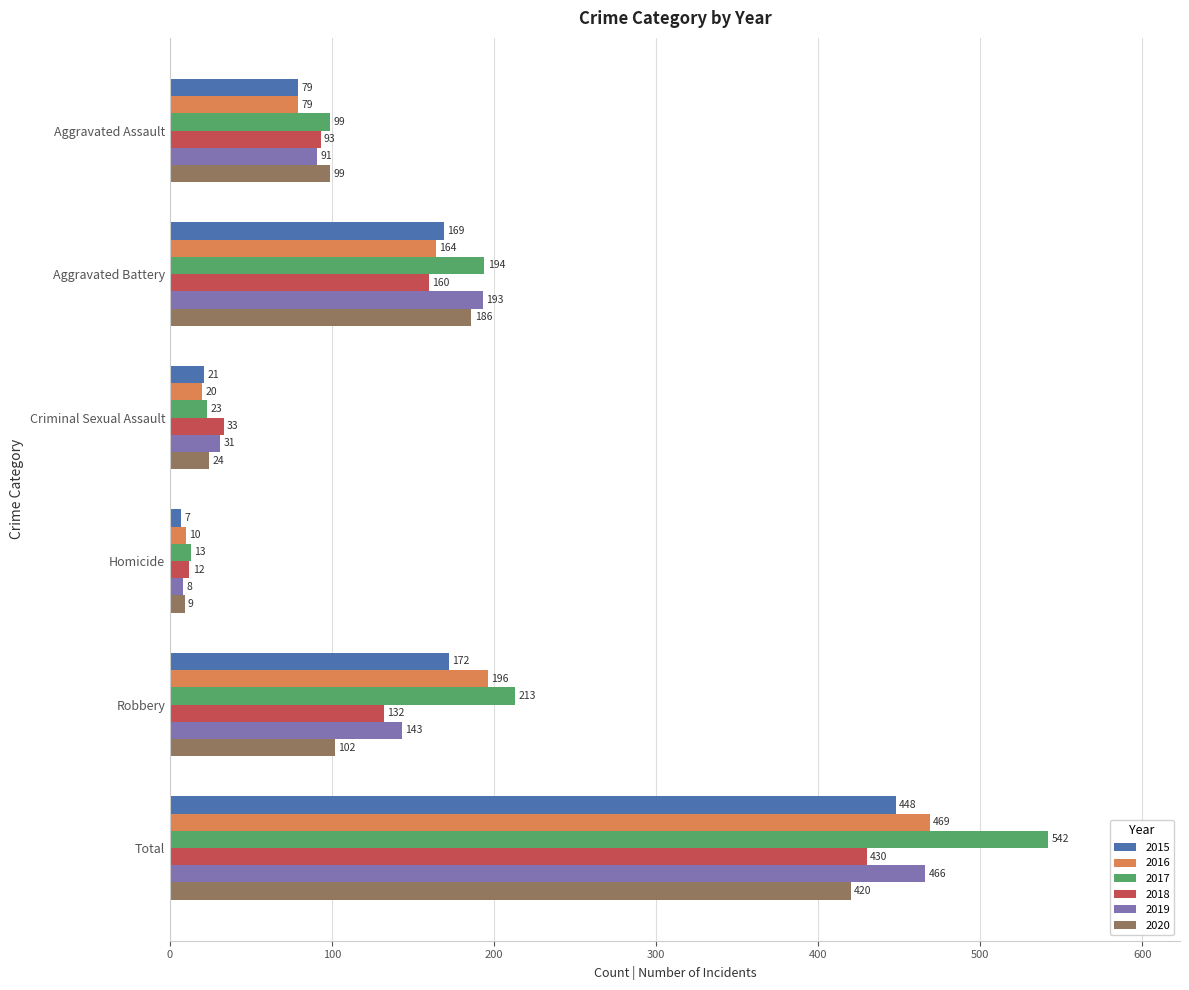

What value does the 2018 series have at Total, to the nearest 5?

430